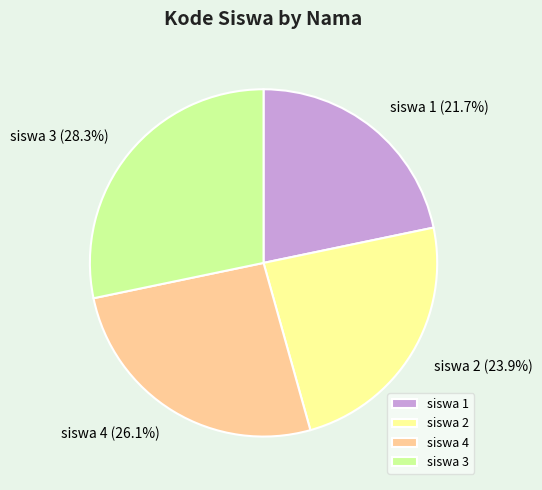

To the nearest percent, what is the average slice percentage?

25%